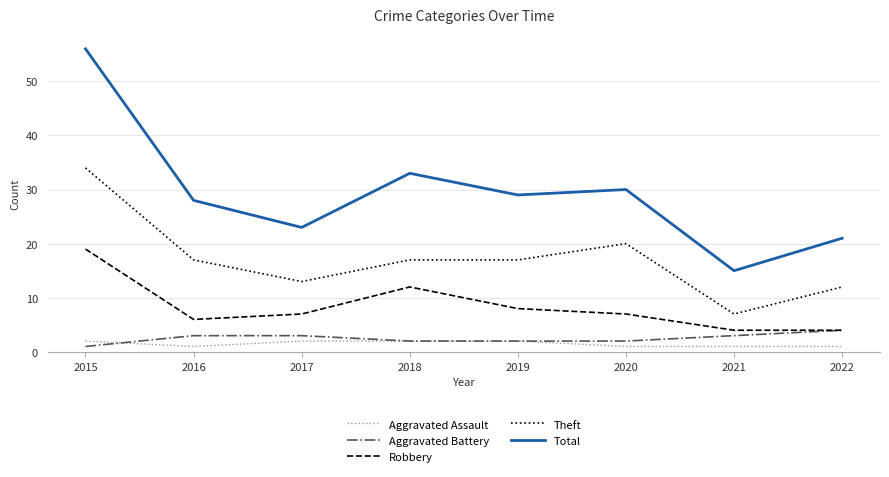

What is the greatest value displayed?

56